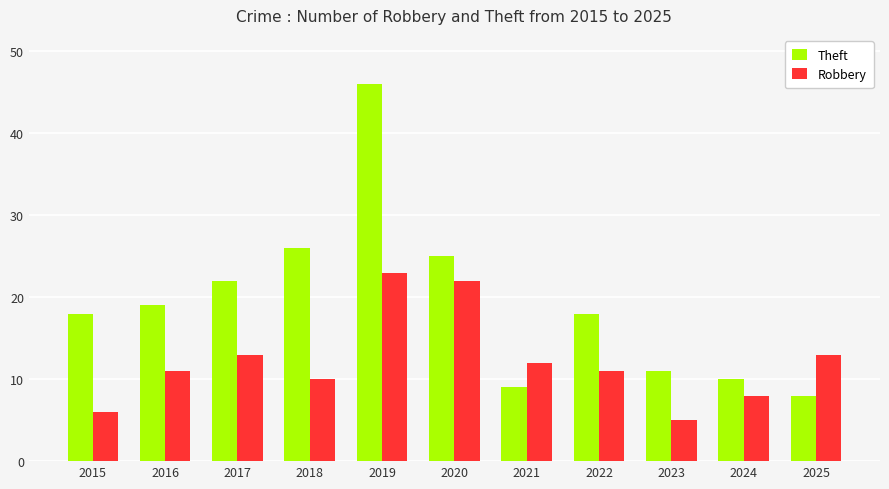

Is the value of Robbery at 2016 greater than the value of Theft at 2017?

No